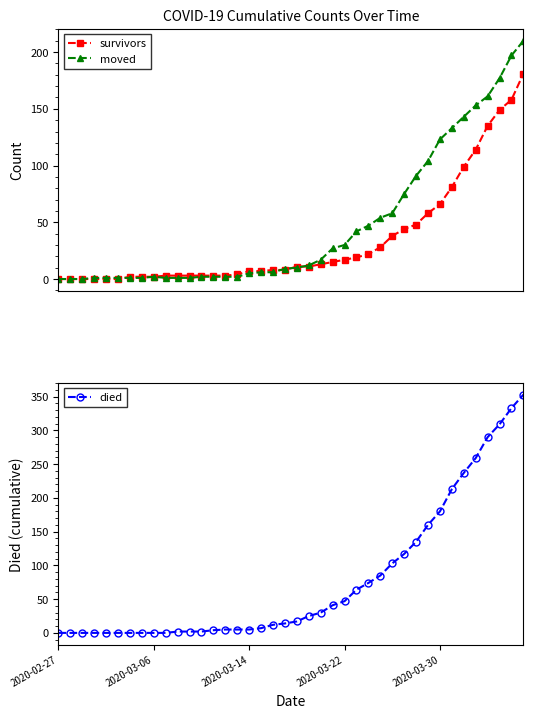

Is it true that moved equals 40 at 36?

False